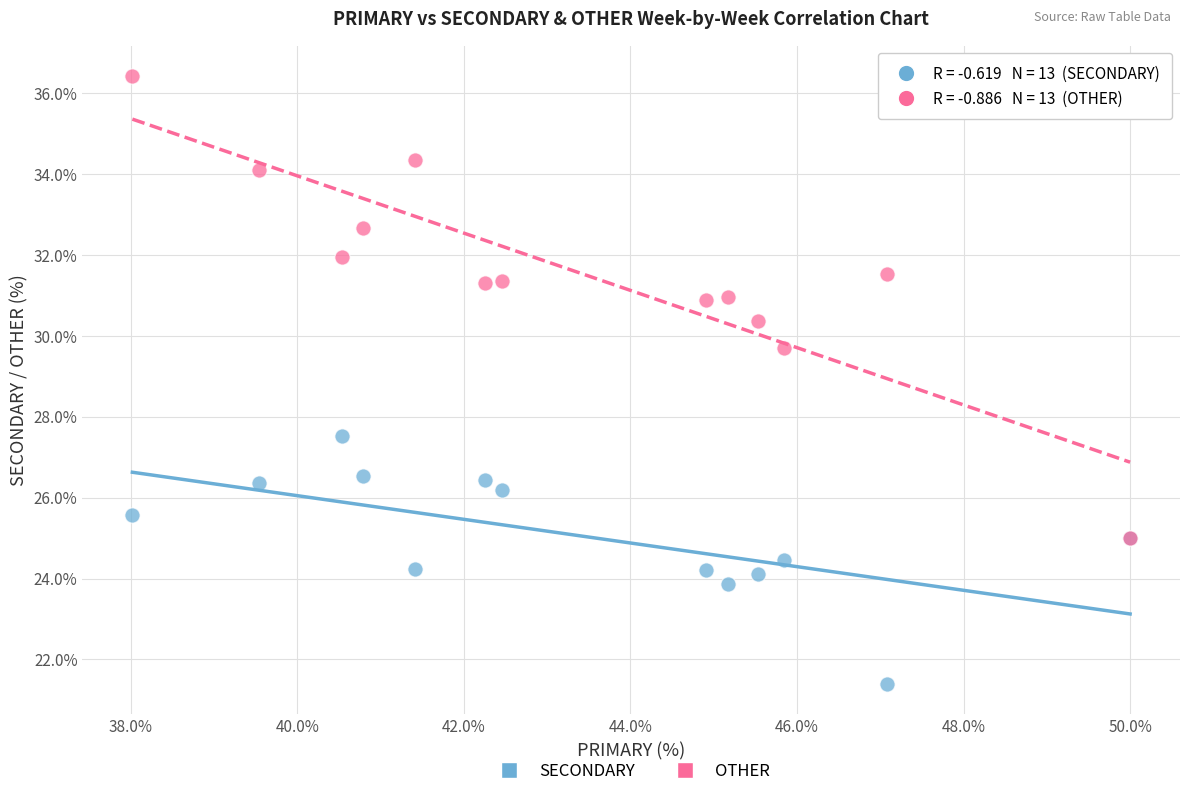

Across all series, what Y value is closest to 28?

27.5